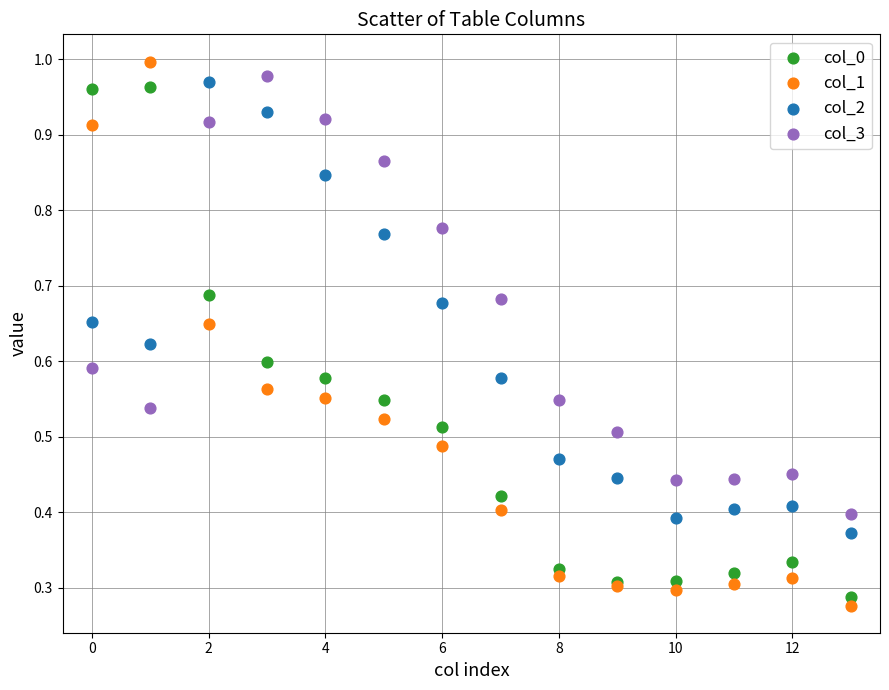

Which series has the widest spread of Y values?

col_1